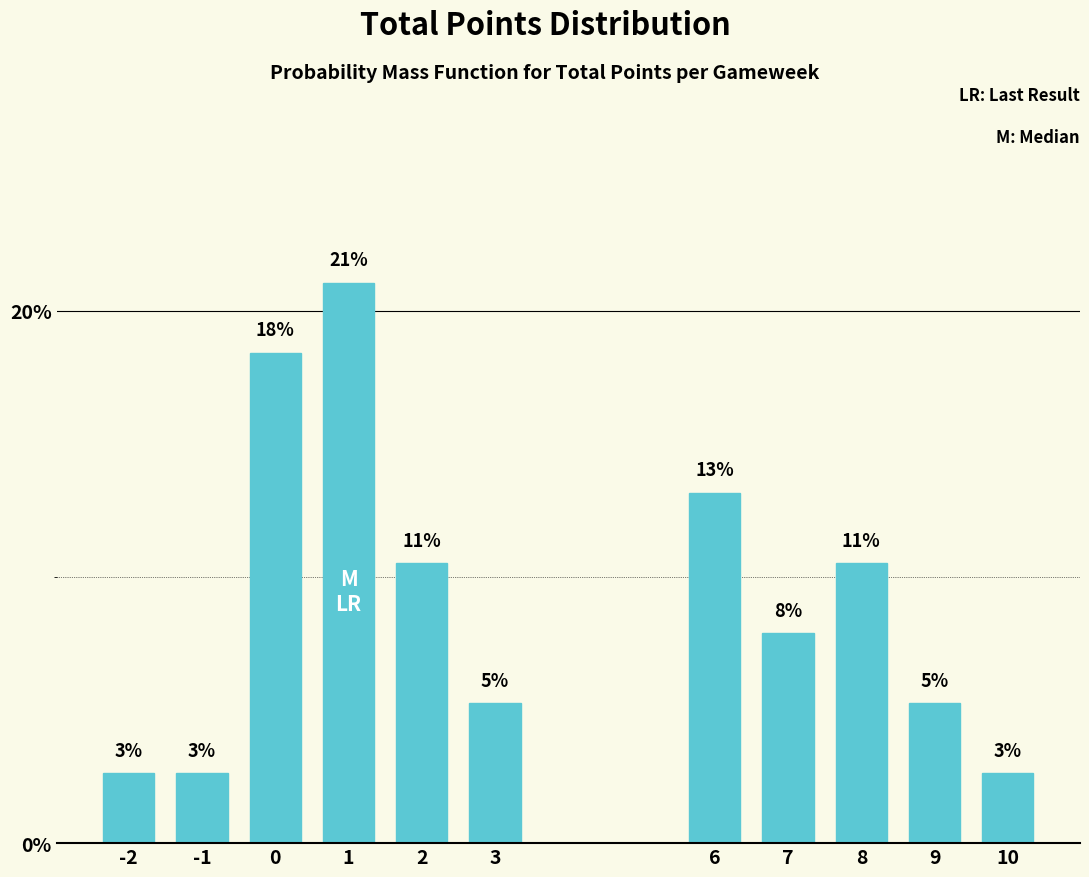

How many bars are there in total?

11